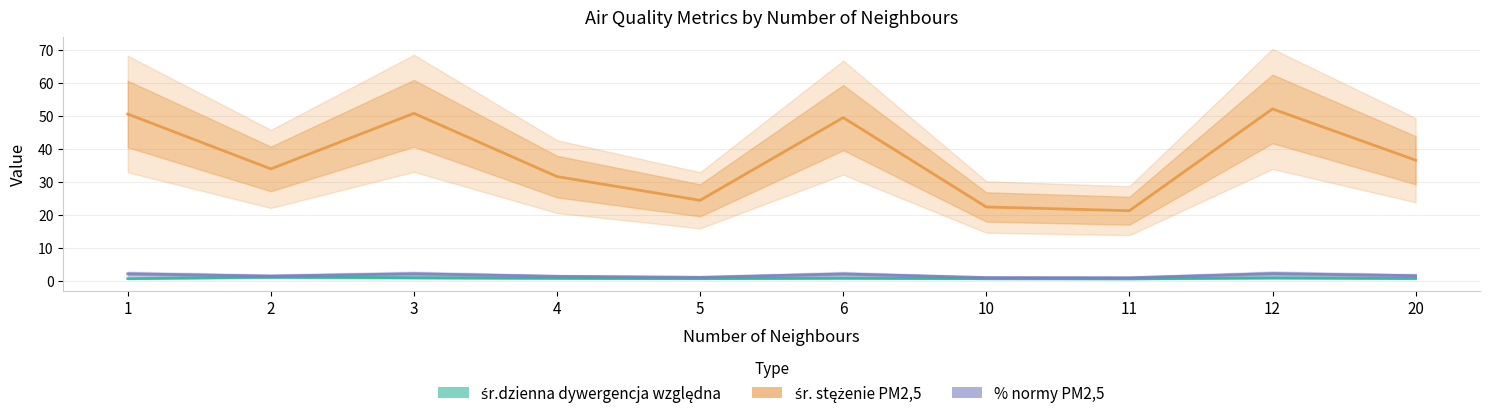

True or false: % normy PM2,5 and śr.dzienna dywergencja względna intersect in this chart.

False